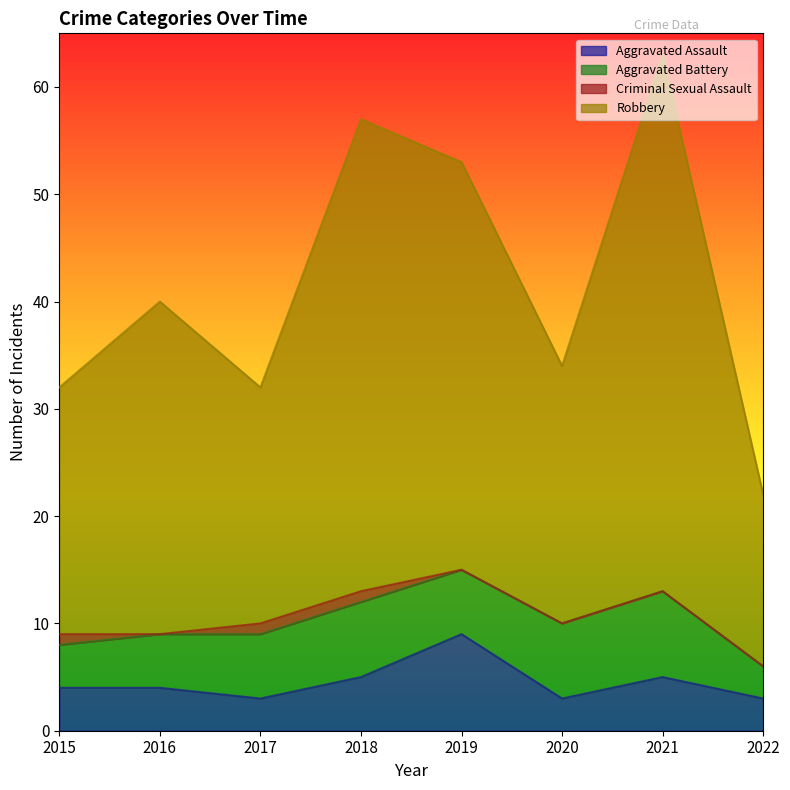

Where is Aggravated Assault nearest to the value 6?

2018